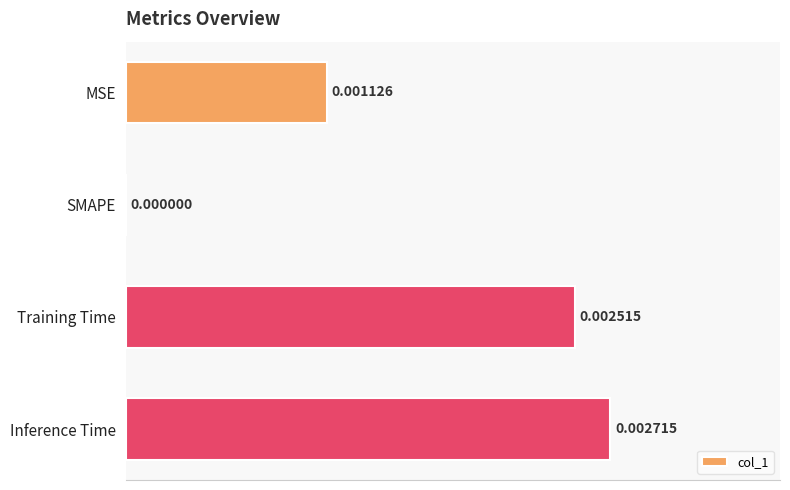

Which category has the highest value across all series?

Inference Time